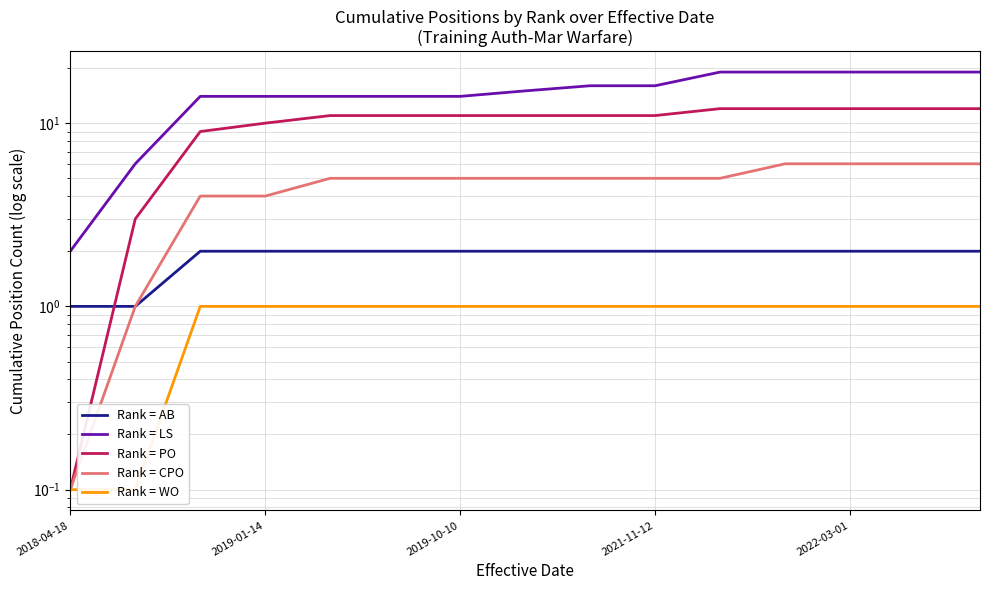

What is the difference between the maximum and second lowest values in the Rank = LS series?

13.0